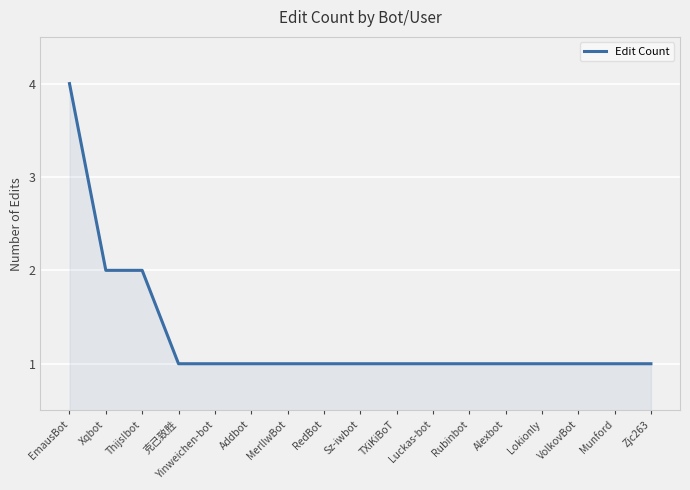

What is the sum of the values at Lokionly and 克己致胜?

2